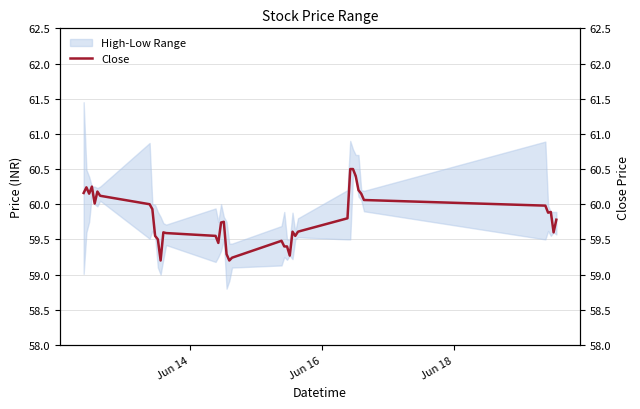

How many interior local peaks (higher than both neighbors) does the data have?

8